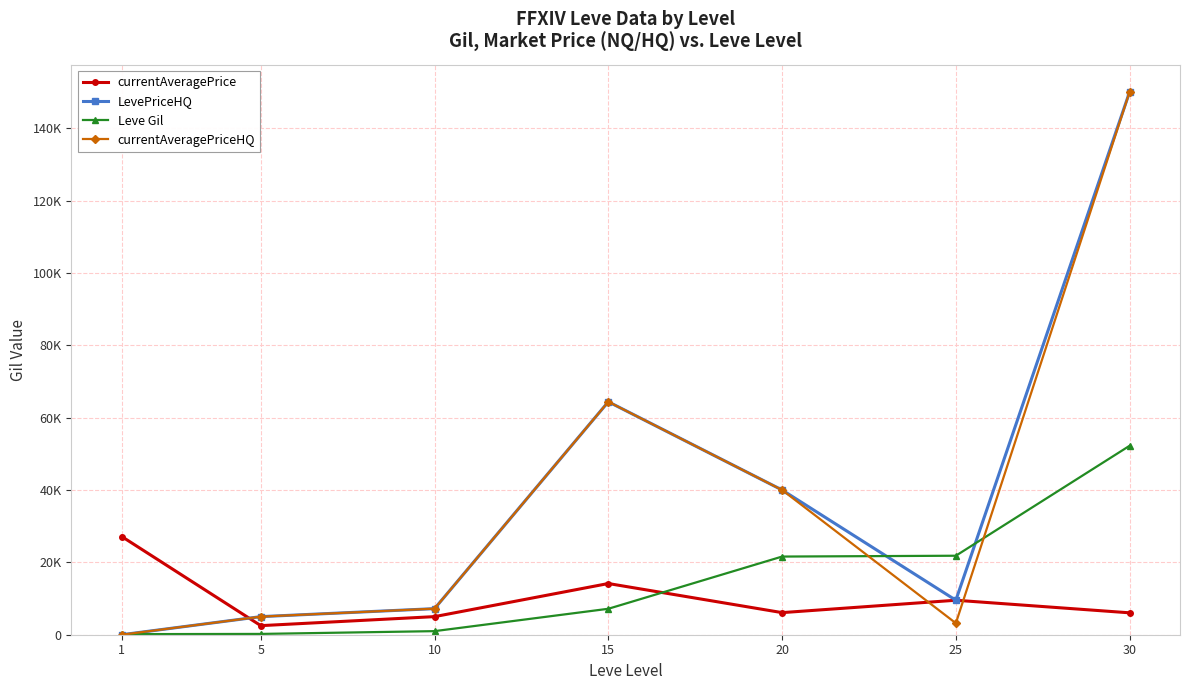

What are all the series names shown in the legend?

currentAveragePrice, LevePriceHQ, Leve Gil, currentAveragePriceHQ